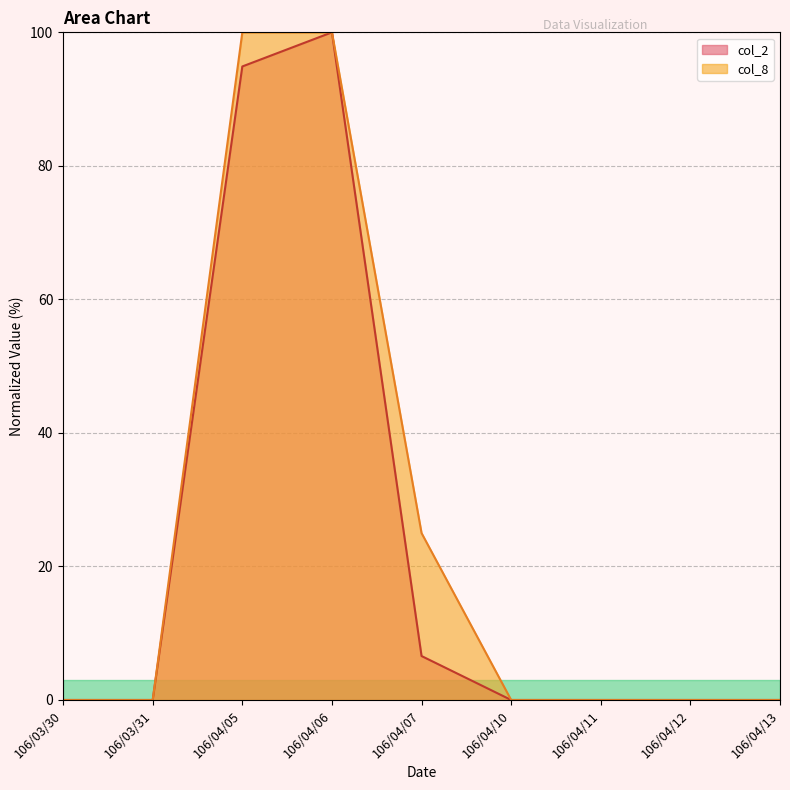

Where is col_8 nearest to the value 50?

106/04/07